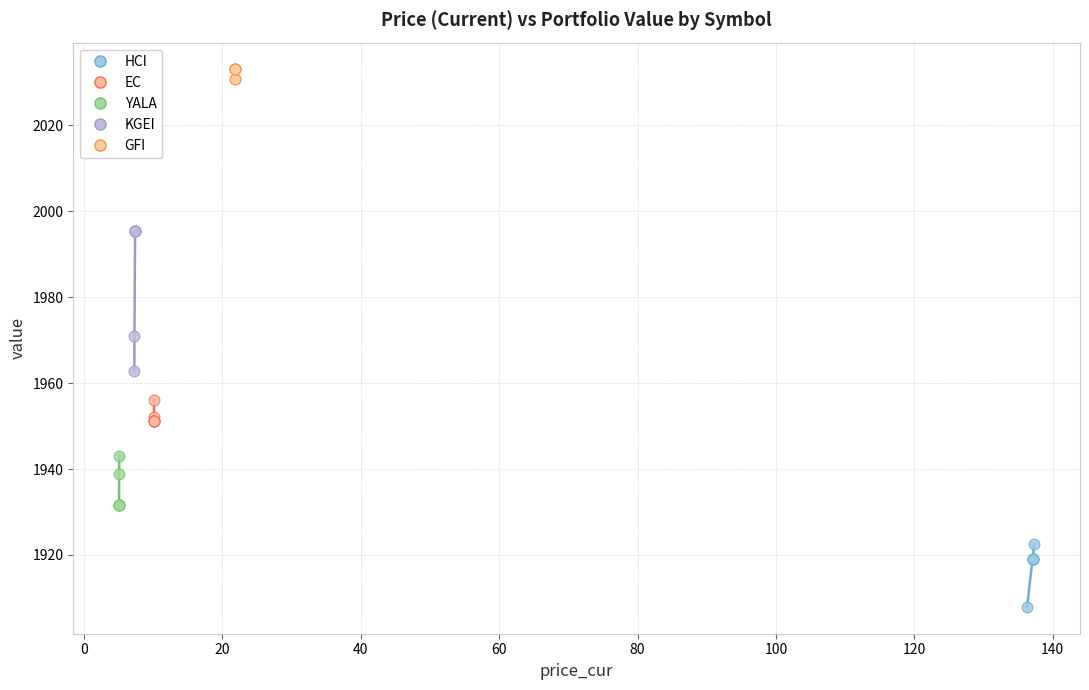

Which series reaches the maximum Y coordinate?

GFI